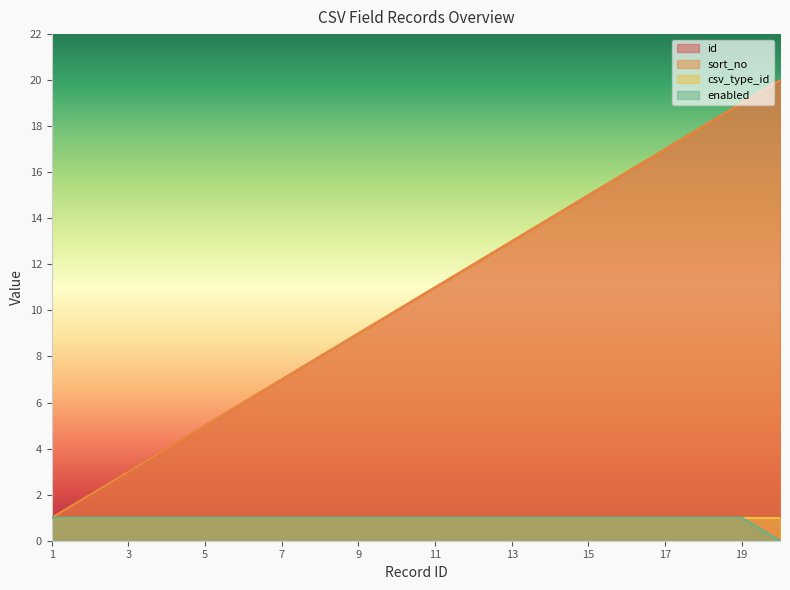

Between 3 and 18, which is larger?

18